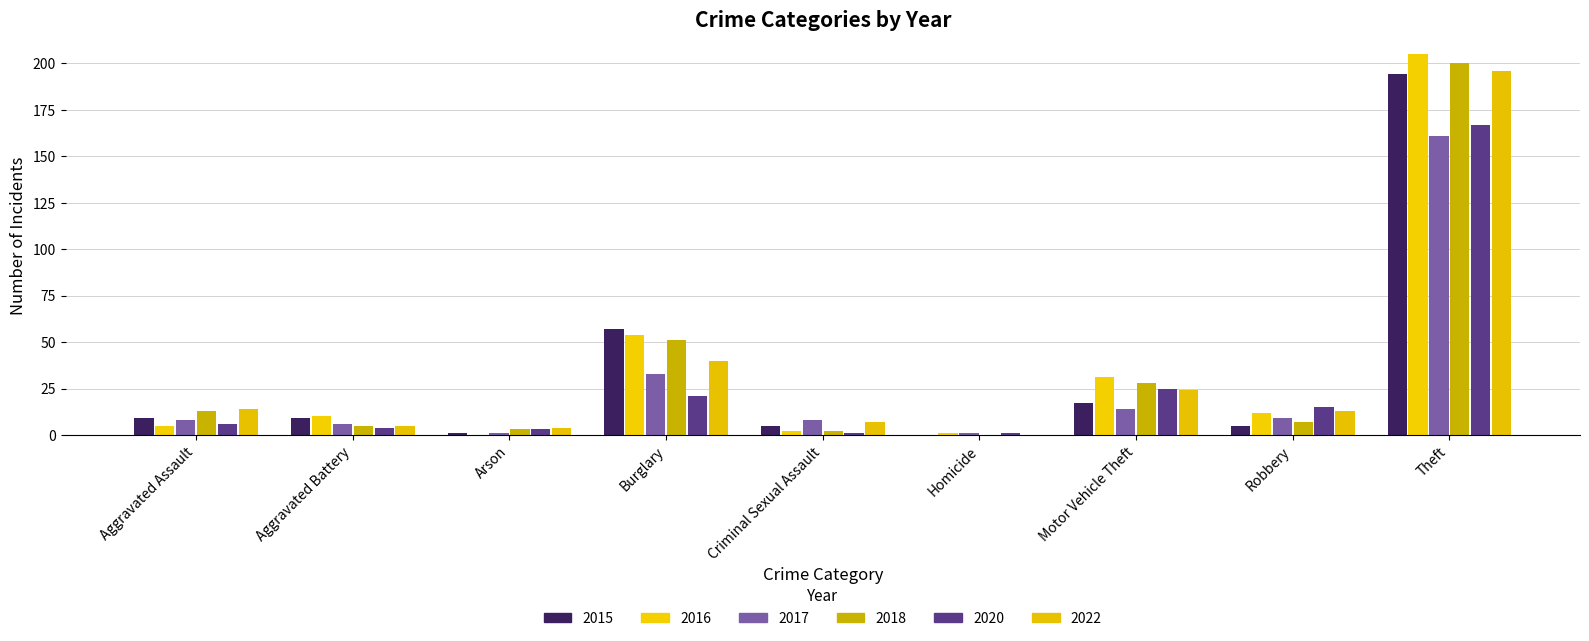

What is the difference between the second highest and minimum values in the 2018 series?

51